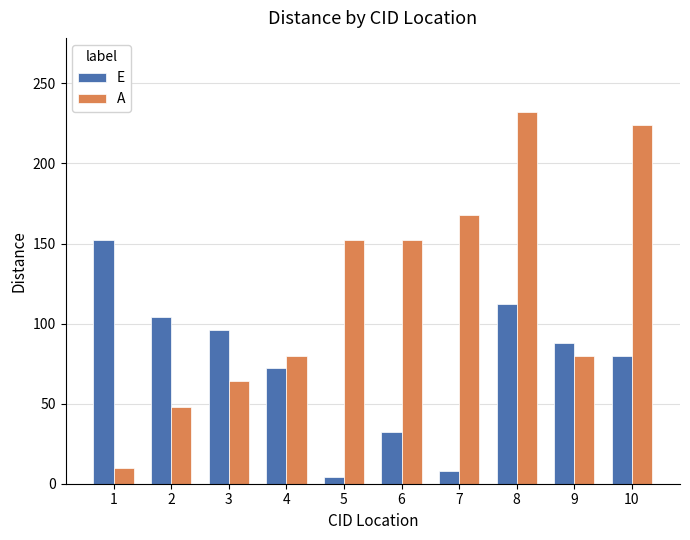

Reading left to right, transcribe all the data shown in this chart.

E: 1=152	2=104	3=96	4=72	5=4	6=32	7=8	8=112	9=88	10=80
A: 1=10	2=48	3=64	4=80	5=152	6=152	7=168	8=232	9=80	10=224